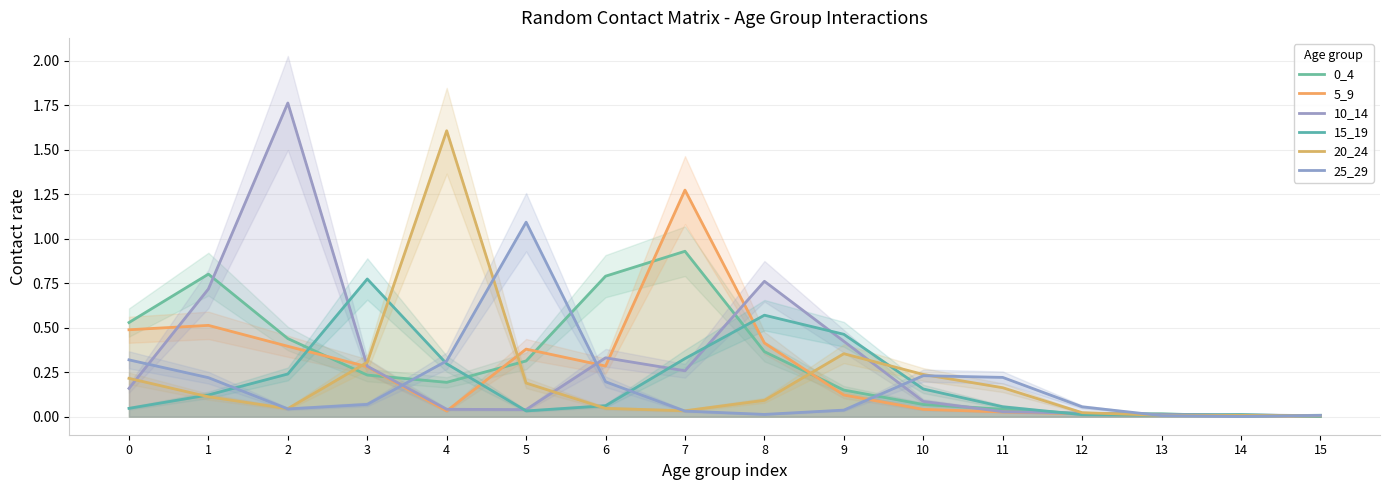

What is the difference between the 20_24 values at 8 and 7?

0.1